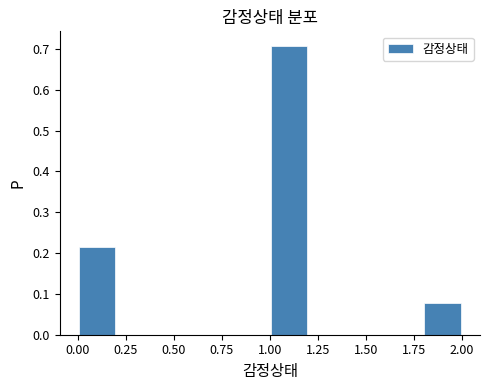

What is the height of the bar covering 1.0 to 1.2 on the x-axis? The values are not printed on the chart, so give them approximately, as read against the axis.

0.71